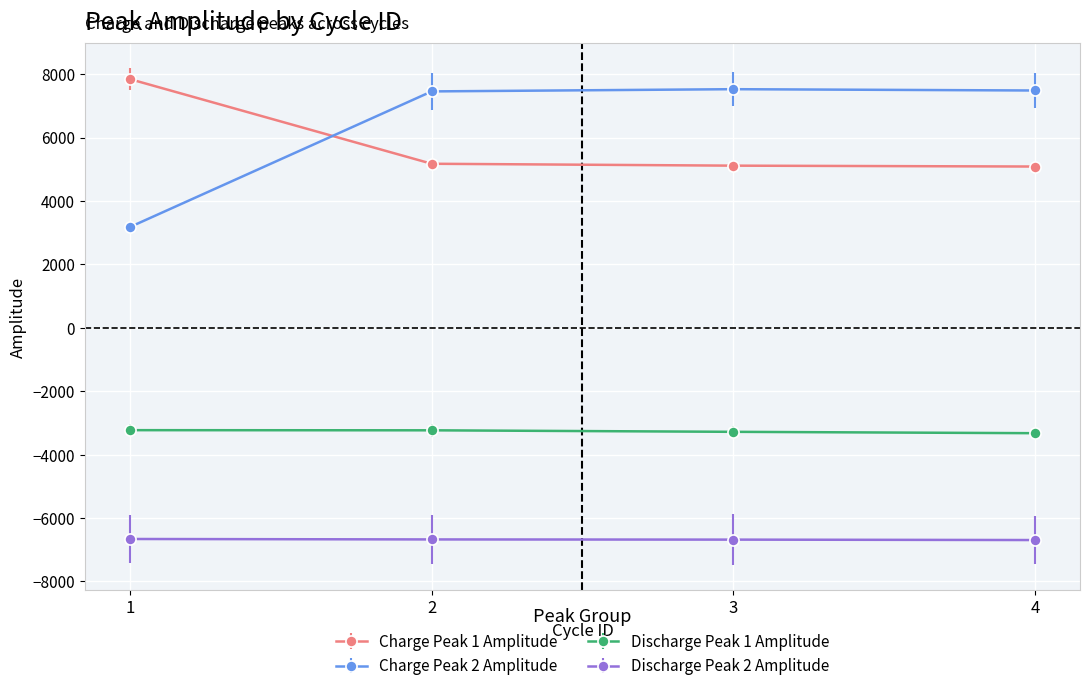

Is this an area chart (filled region under the line)?

No